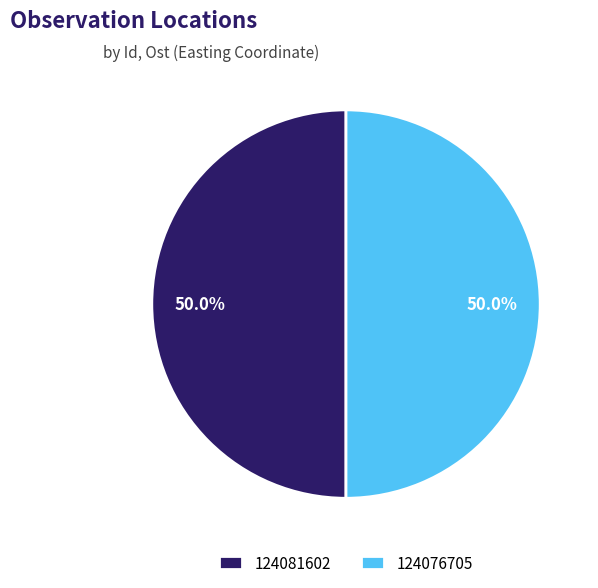

What percentage is the 124076705 slice, to the nearest percent?

50%